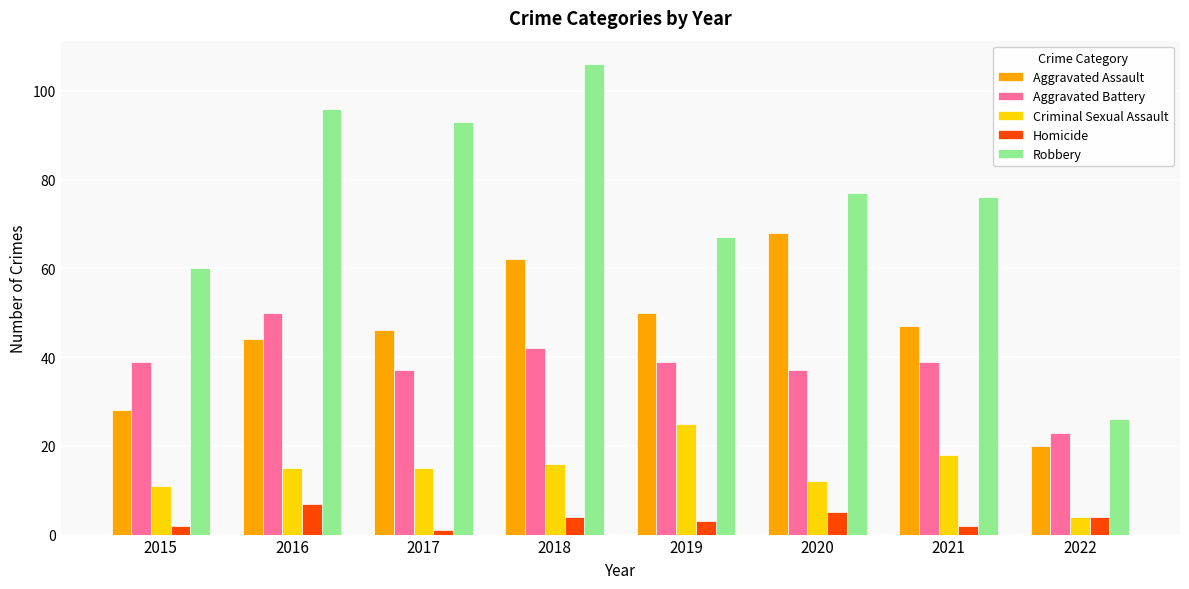

What is the difference between the highest and lowest values at 2019?

64